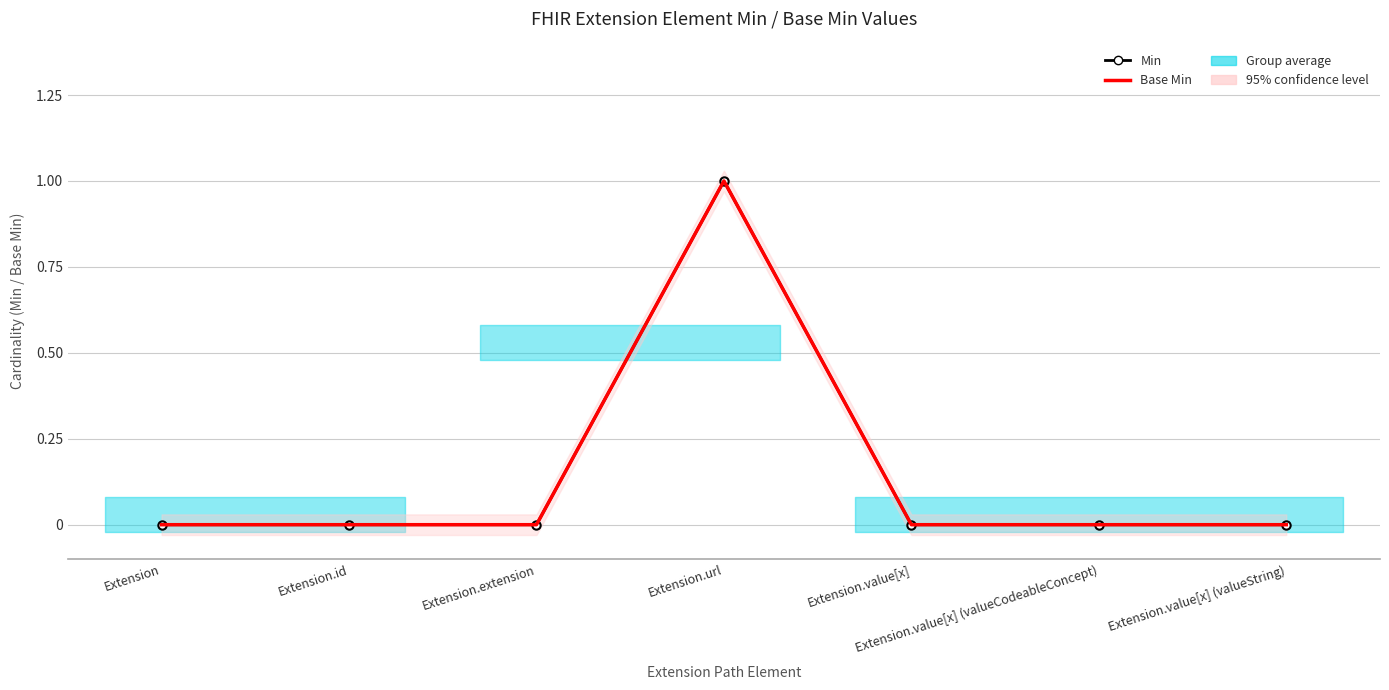

True or false: Base Min has more than 1 points higher than both neighbors.

False